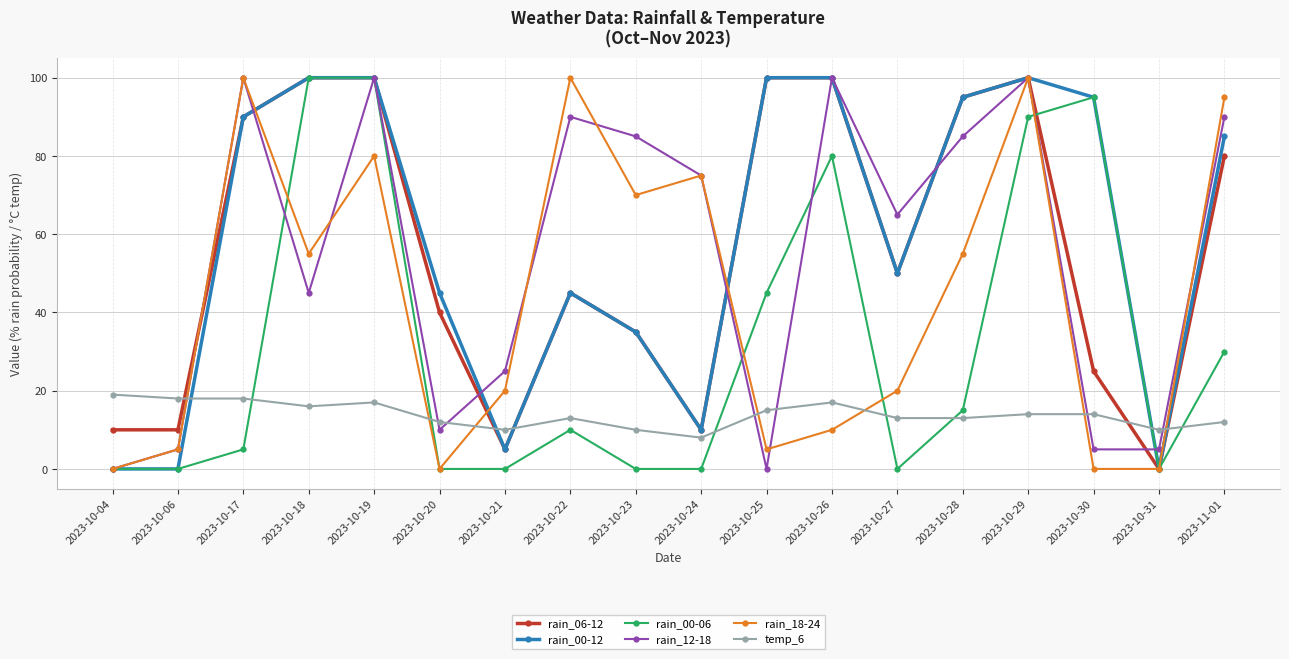

At how many categories does at least one series exceed 69?

12